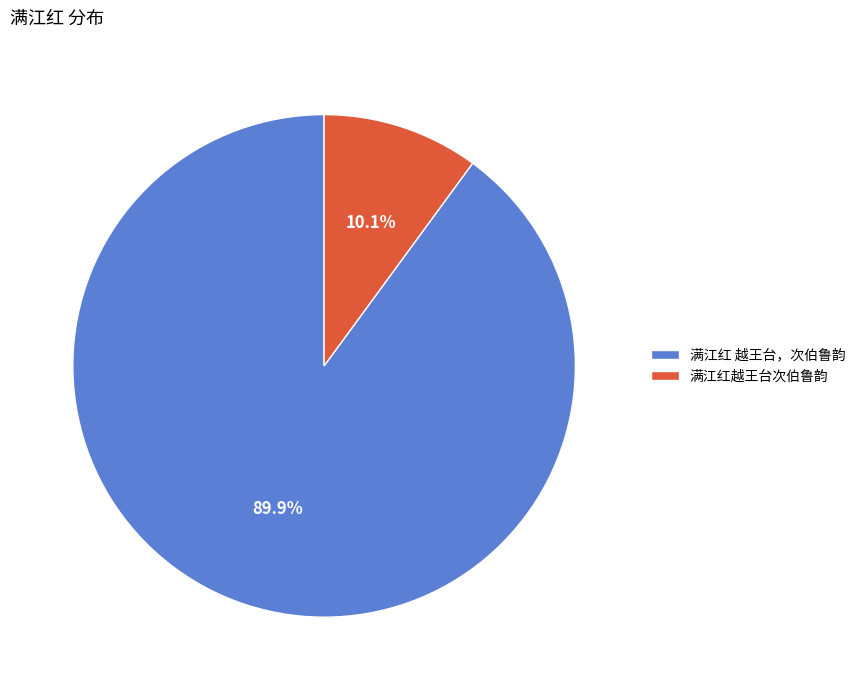

Which category has the biggest portion of the pie?

满江红 越王台，次伯鲁韵